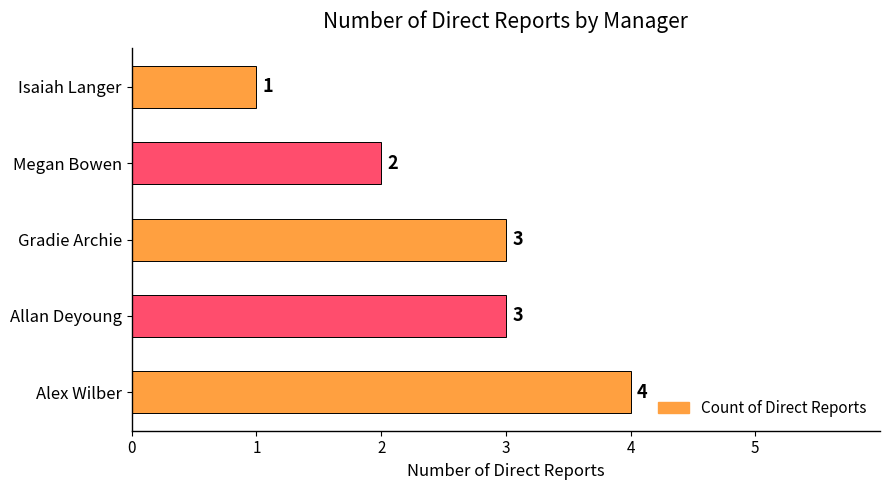

What is the greatest value displayed?

4